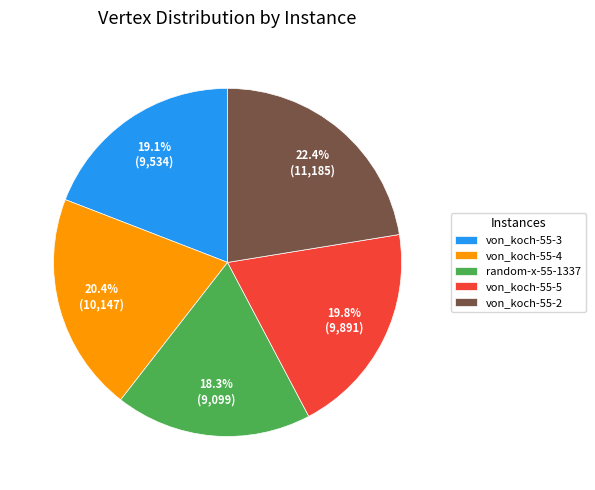

Which slice is the smallest?

random-x-55-1337